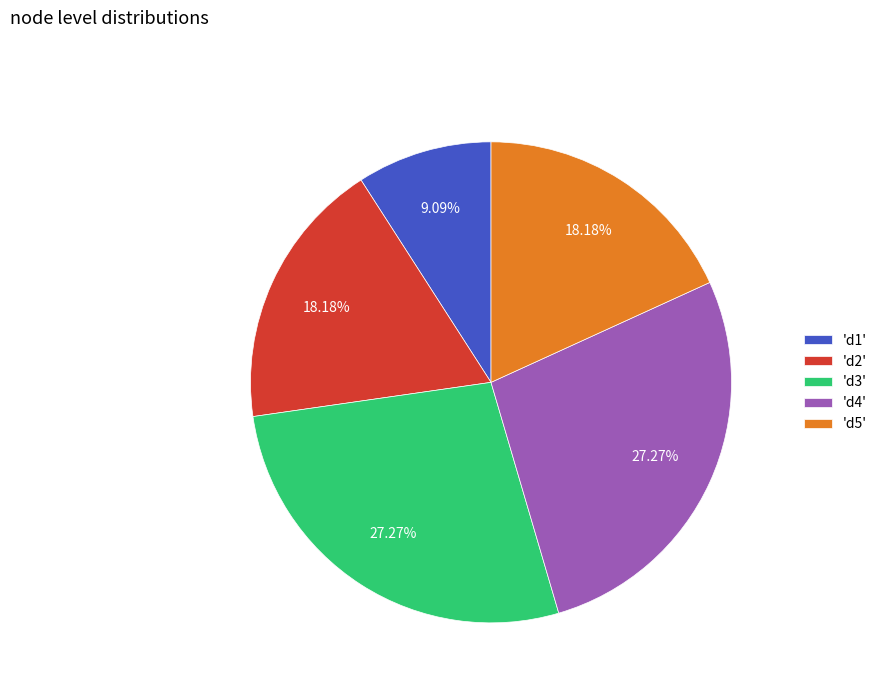

Is the sum of 'd3' and 'd2' greater than half?

No